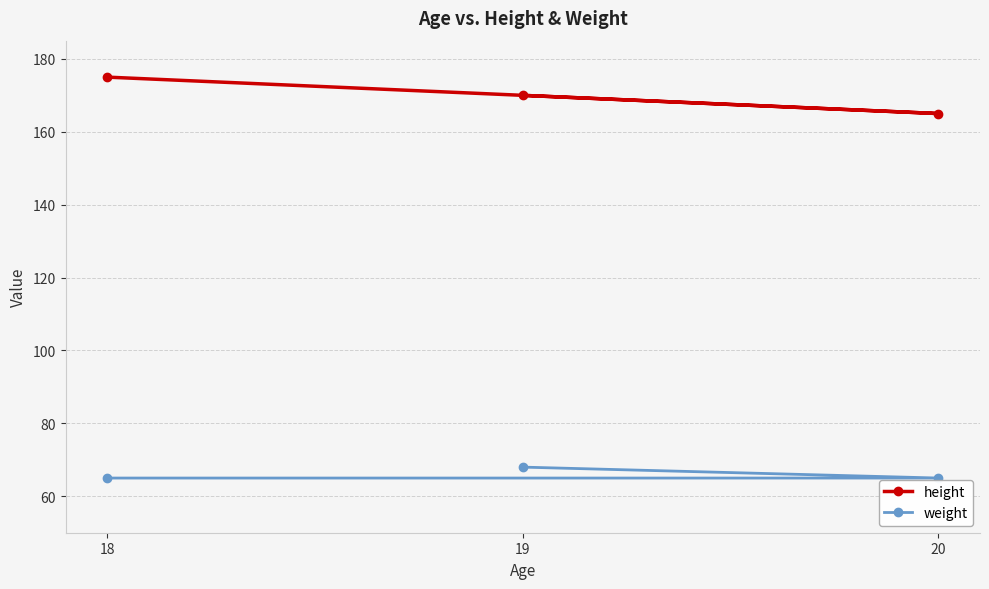

The height series shows 113 at 18. True or false?

False